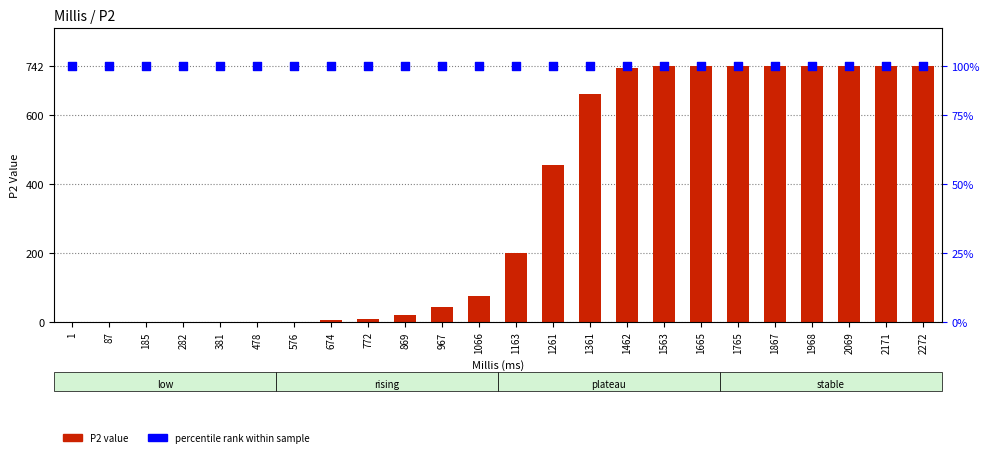

What is the total value across all series at 1968?

1484